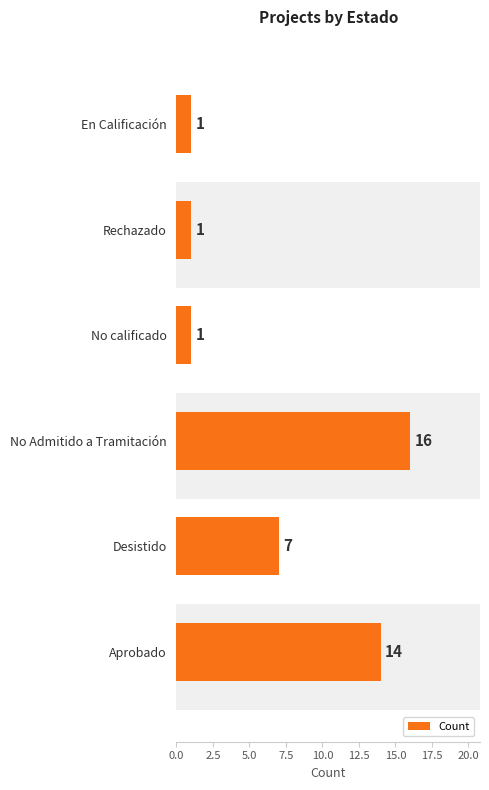

Are the bars grouped side by side (vs. stacked)?

No